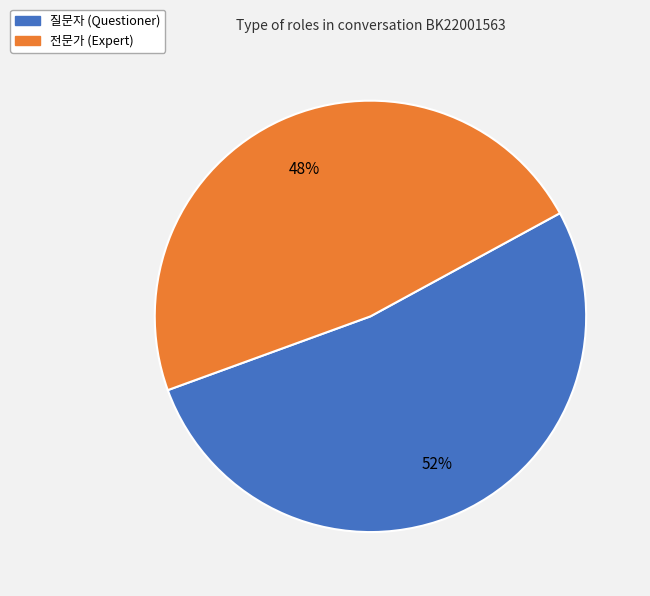

Count the number of slices in the pie.

2